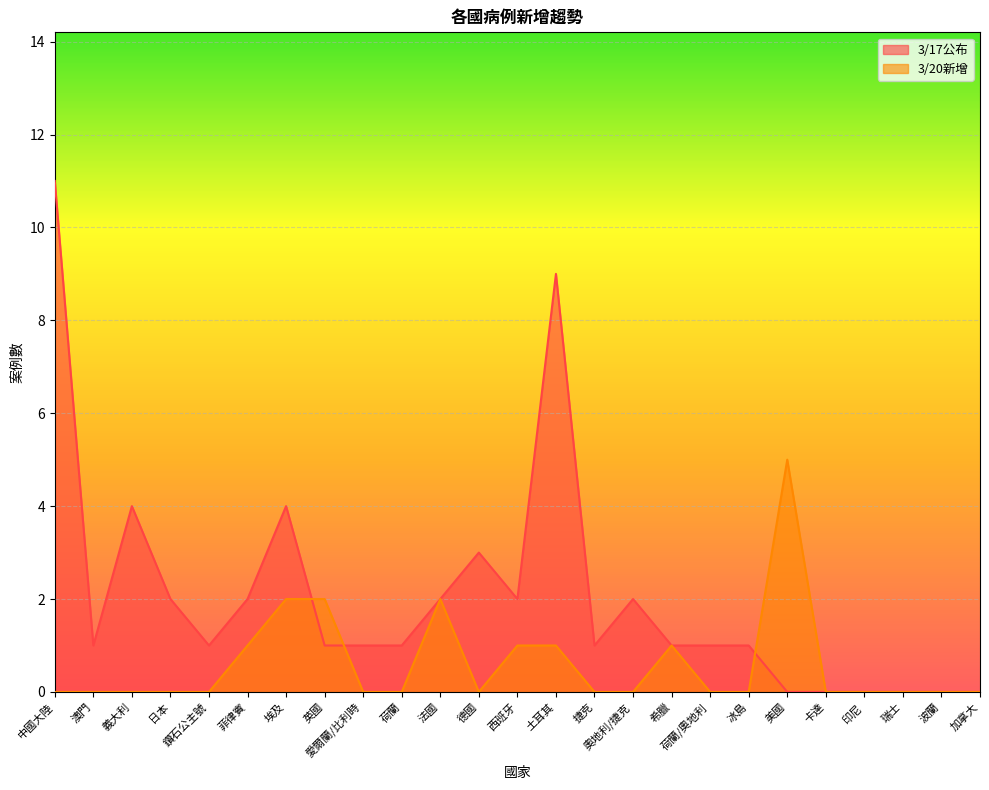

Between which two adjacent categories do 3/17公布 and 3/20新增 first intersect?

埃及 and 英國